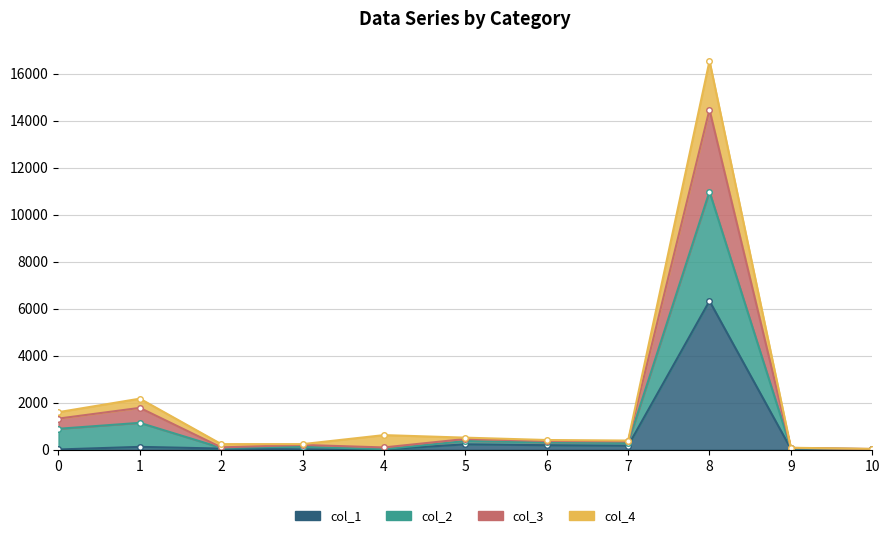

What is the value of the col_3 point at the 8th from the left?

391.6